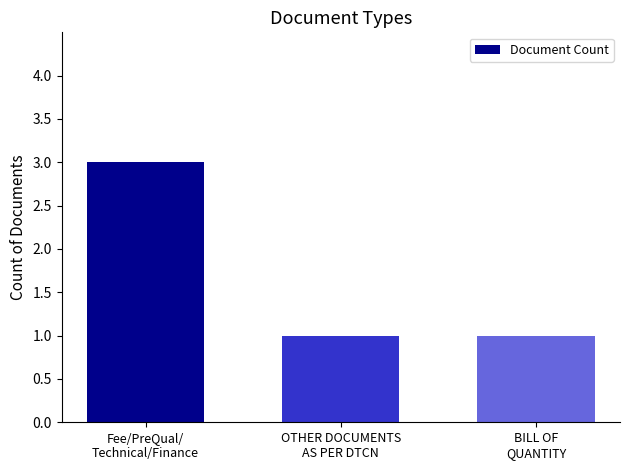

Is it true that the value at BILL OF
QUANTITY is 2?

False